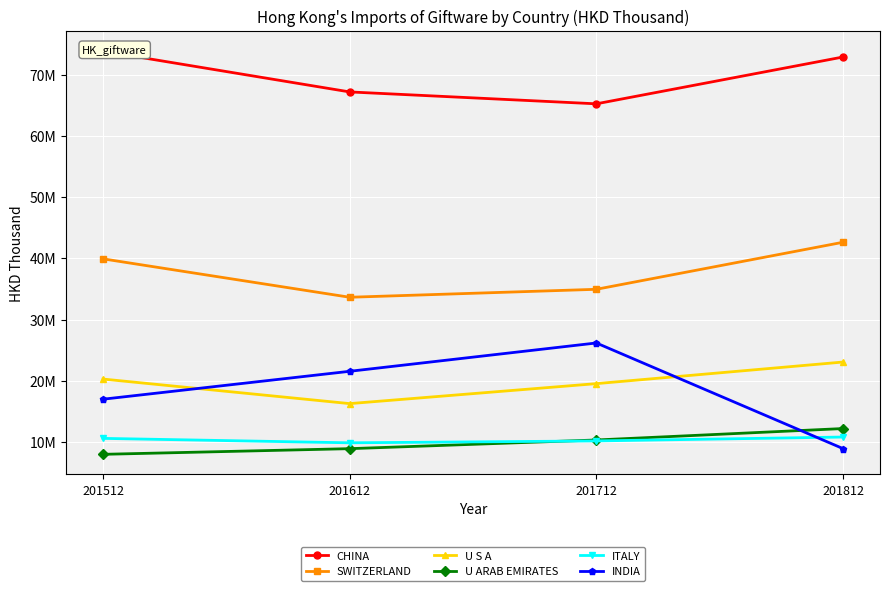

True or false: CHINA has more than 0 interior local peaks.

False